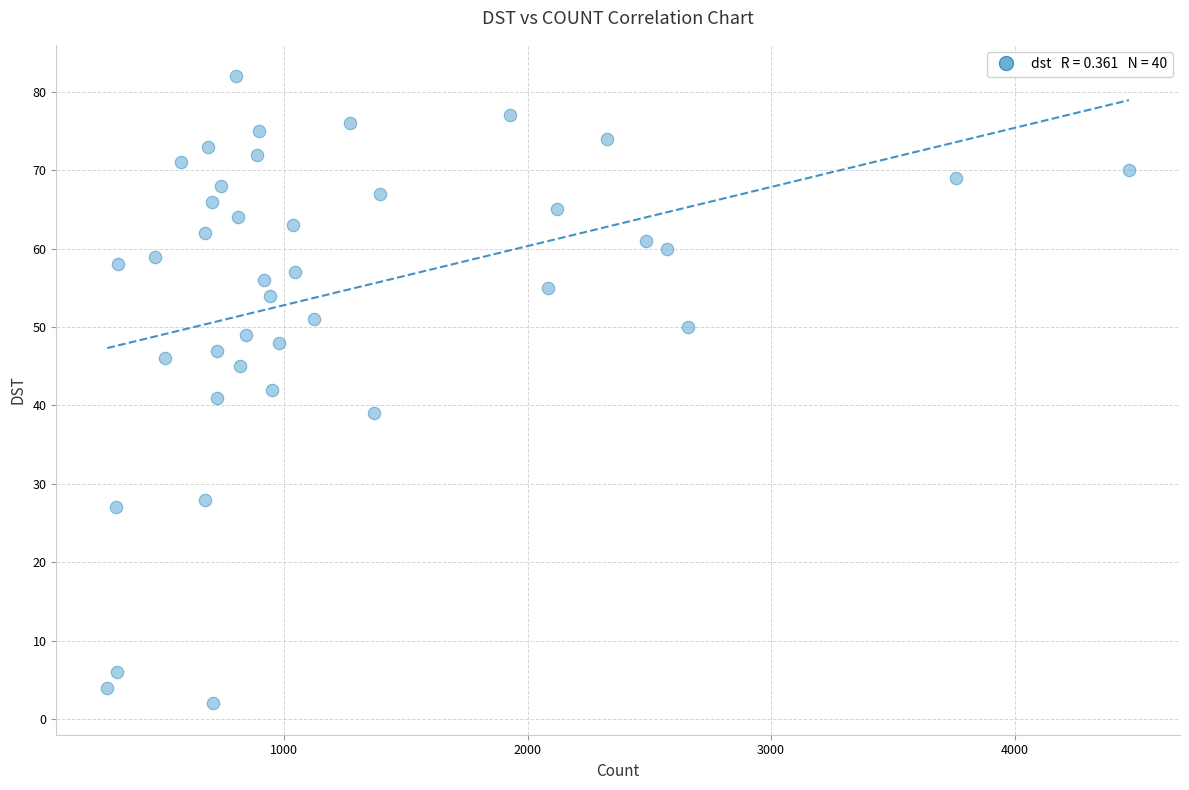

What is the range of X values (max minus min)?

4197